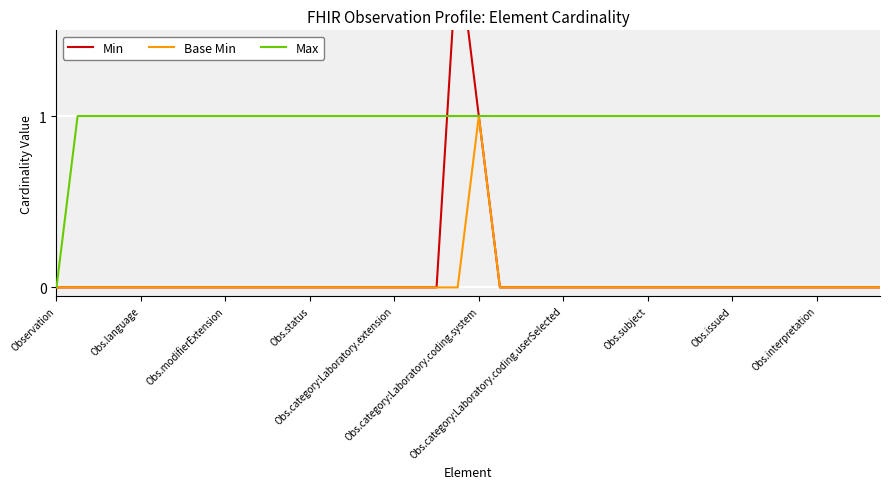

How many positive values does the Base Min series have?

1